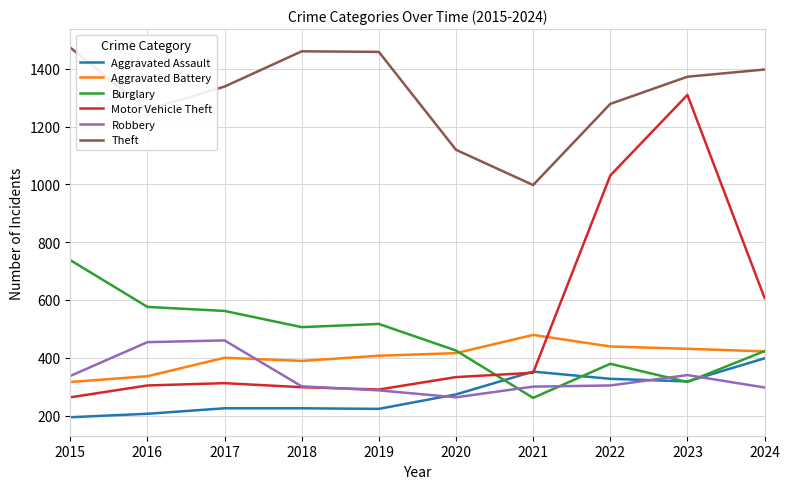

What is the difference between the highest and lowest values at 2016?

1053